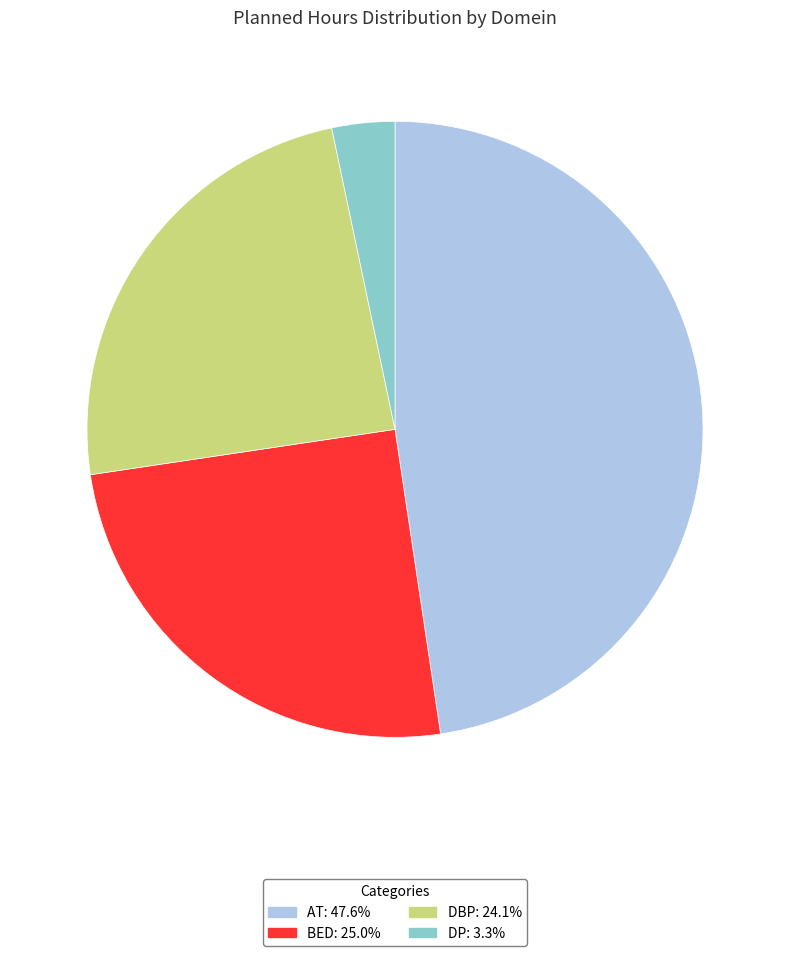

Is there a majority slice in this chart?

No